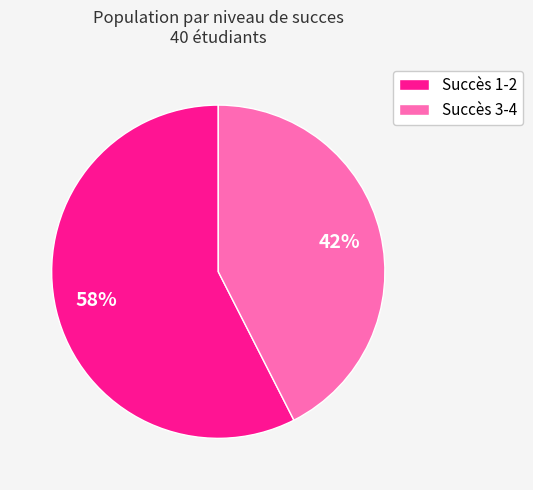

Rank the categories by value from highest to lowest.

Succès 1-2, Succès 3-4